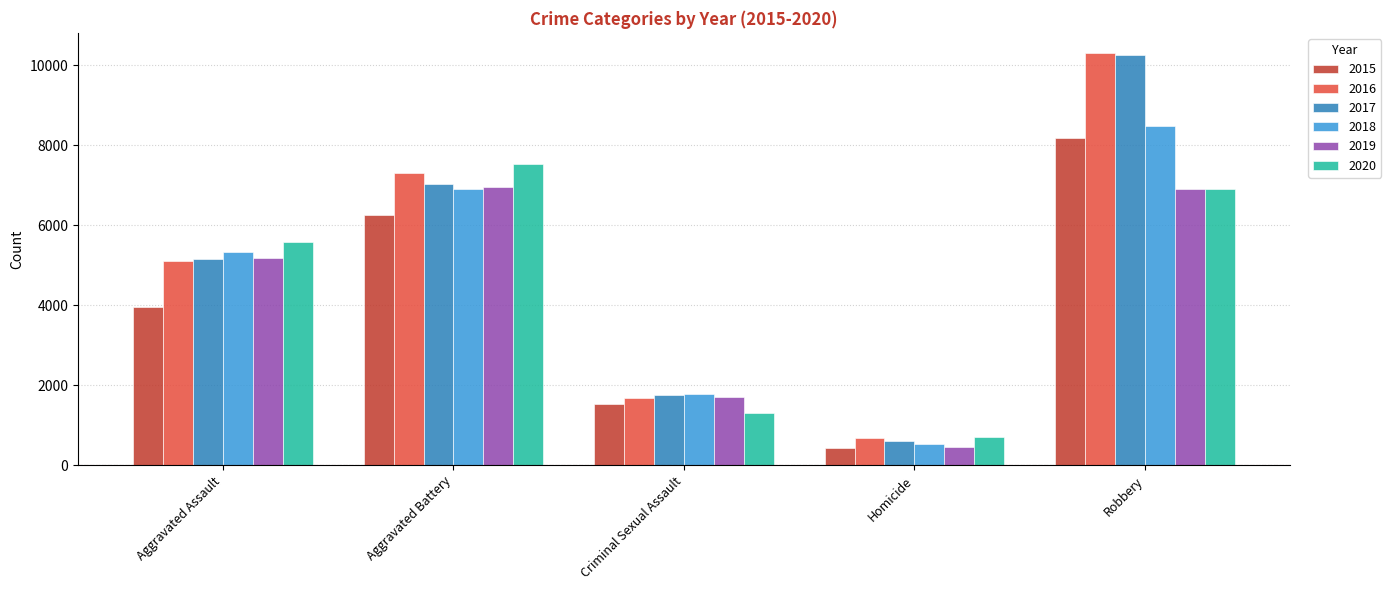

List the labels in order of 2017 value, largest first.

Robbery, Aggravated Battery, Aggravated Assault, Criminal Sexual Assault, Homicide